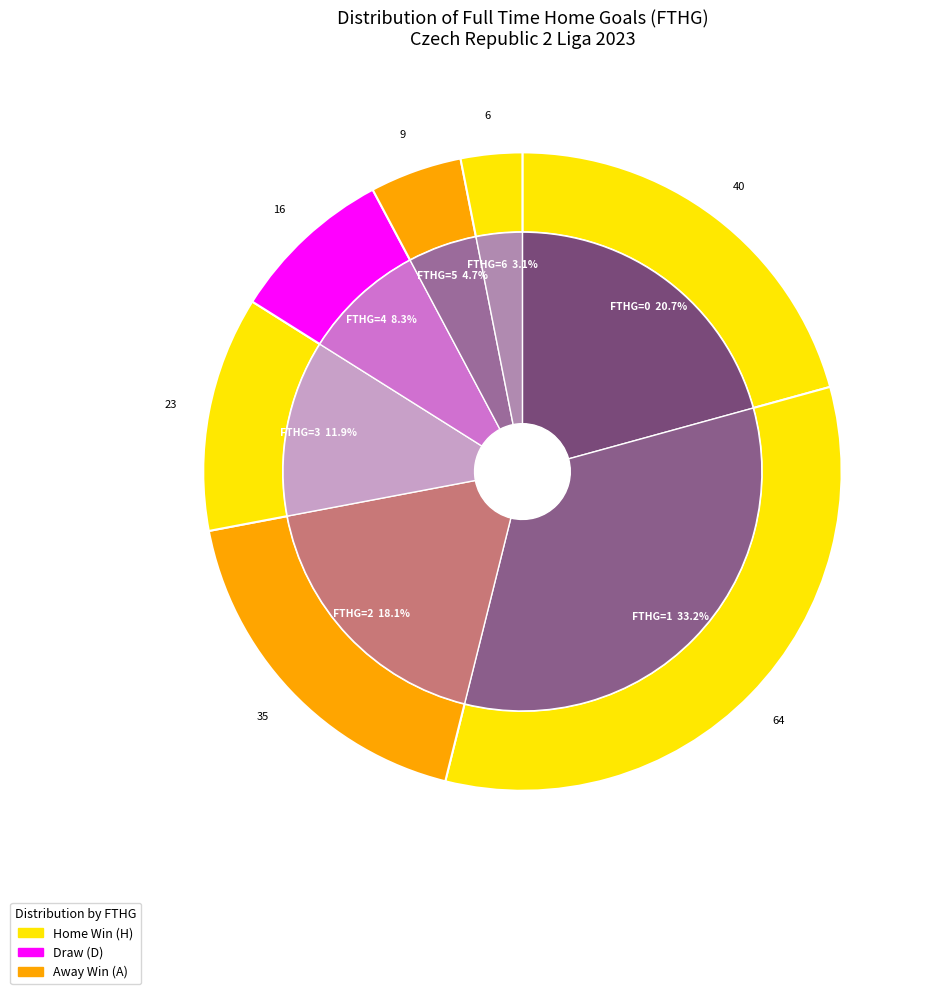

Is it true that 2 is 18% of the pie?

True